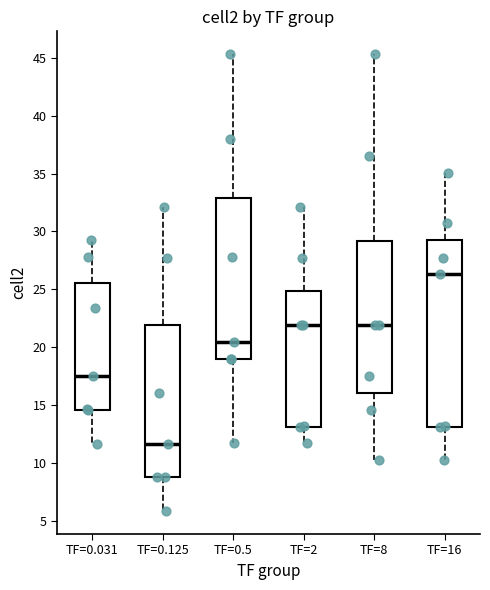

Reading left to right, read every box against the y-axis: the position of its median line, the range the box covers, and the ends of its whiskers. The values are not printed on the chart, so give them approximately, as read against the axis.

TF=0.031: median 17.5, box 14.5 to 25.5, whiskers 11.5 to 29.0
TF=0.125: median 11.5, box 9.0 to 22.0, whiskers 6.0 to 32.0
TF=0.5: median 20.5, box 19.0 to 33.0, whiskers 11.5 to 45.5
TF=2: median 22.0, box 13.0 to 25.0, whiskers 11.5 to 32.0
TF=8: median 22.0, box 16.0 to 29.0, whiskers 10.0 to 45.5
TF=16: median 26.5, box 13.0 to 29.0, whiskers 10.0 to 35.0